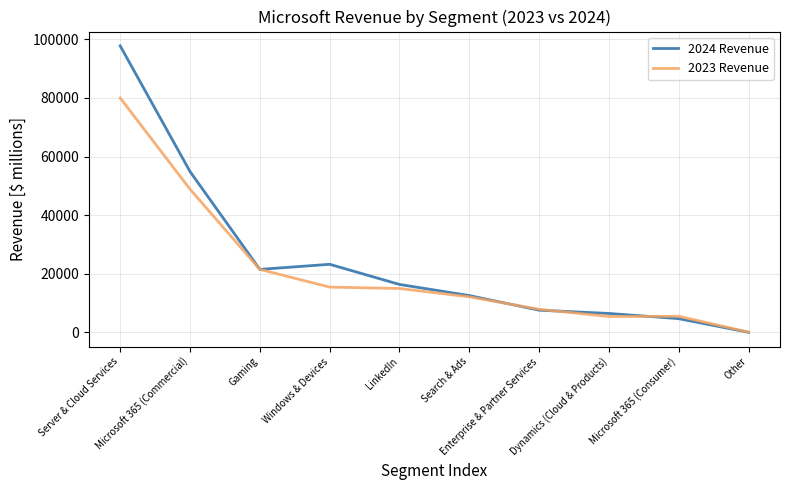

At which label is 2023 Revenue closest to 40044?

Microsoft 365 (Commercial)